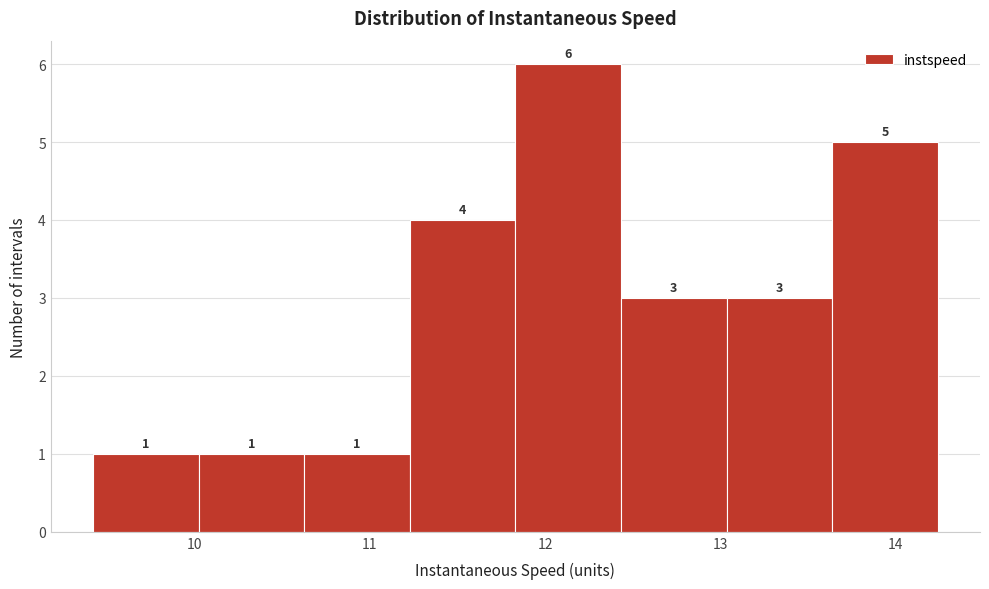

Reading left to right, transcribe this chart: for each bar, give the range it covers on the x-axis and its height. The bar edges are not printed on the chart, so give them approximately, as read against the axis.

9.4 to 10.0: 1
10.0 to 10.6: 1
10.6 to 11.2: 1
11.2 to 11.8: 4
11.8 to 12.4: 6
12.4 to 13.0: 3
13.0 to 13.6: 3
13.6 to 14.2: 5